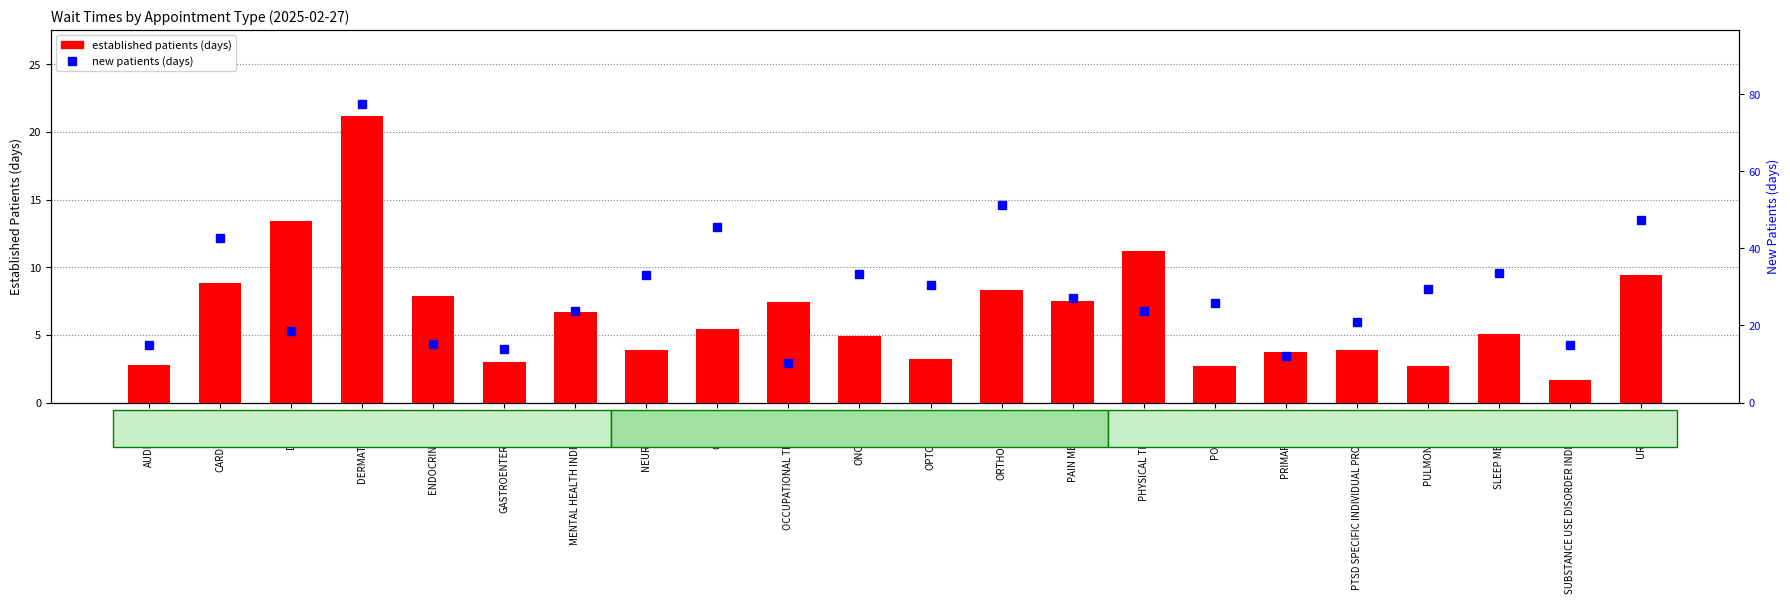

What is the total value across all series at PHYSICAL THERAPY?

35.0